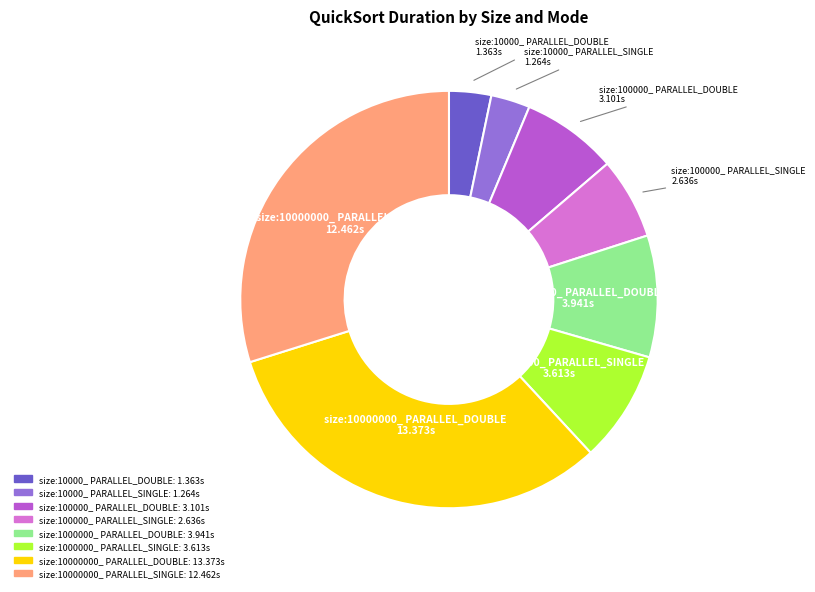

Is there any slice that represents more than half of the pie?

No